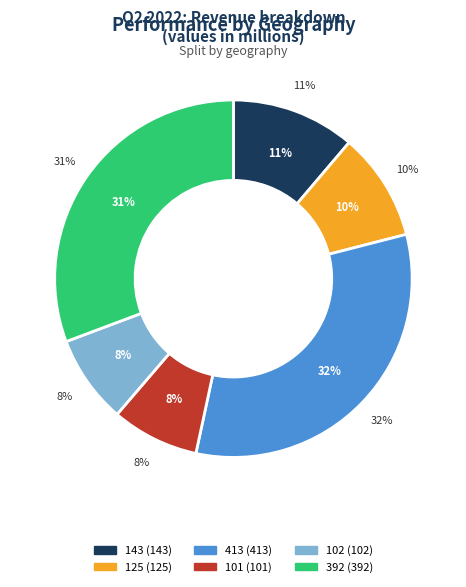

To the nearest percent, what is the difference between the 125 and 392 slice percentages?

21%